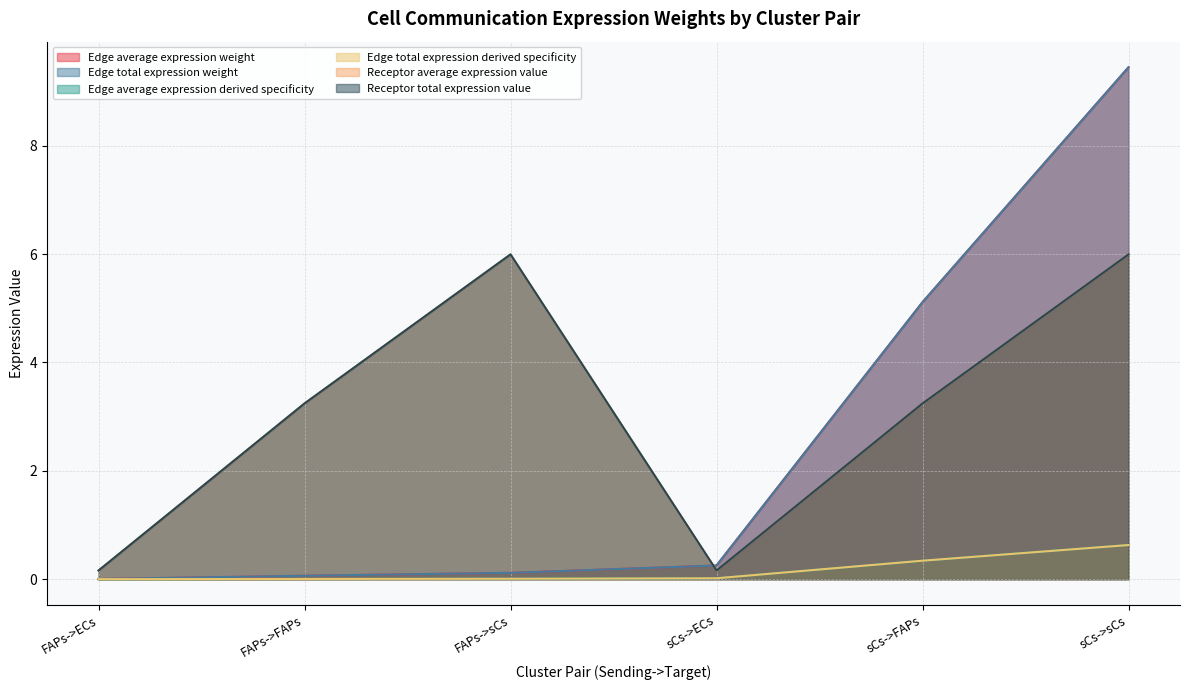

What is the label of the 5th point from the left?

sCs->FAPs